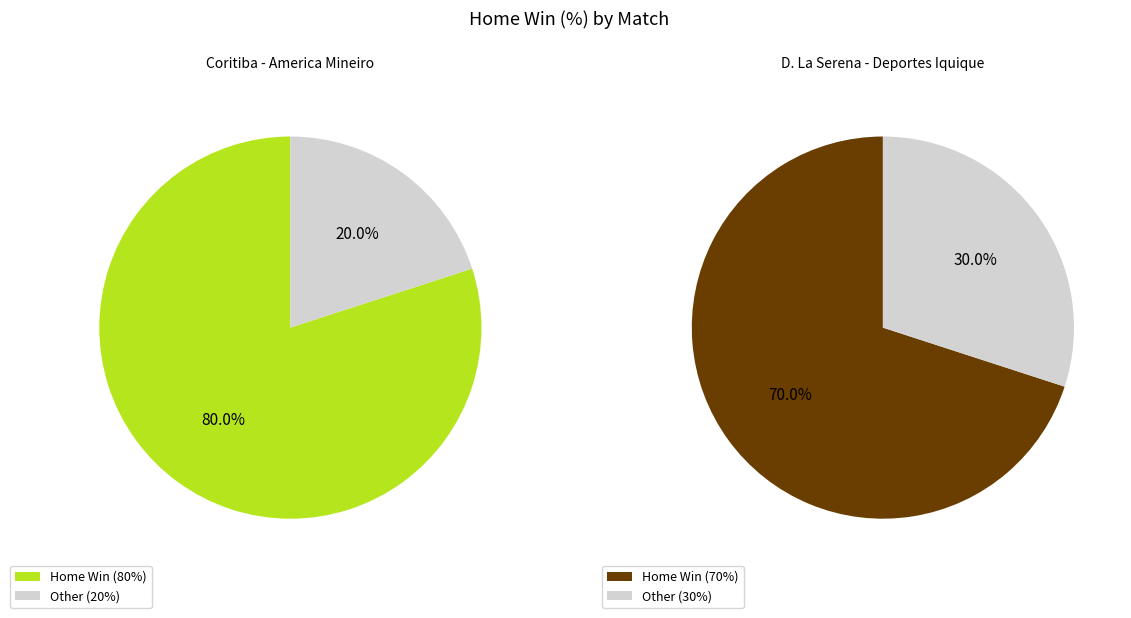

Does D. La Serena - Deportes Iquique represent more than half of the total?

No